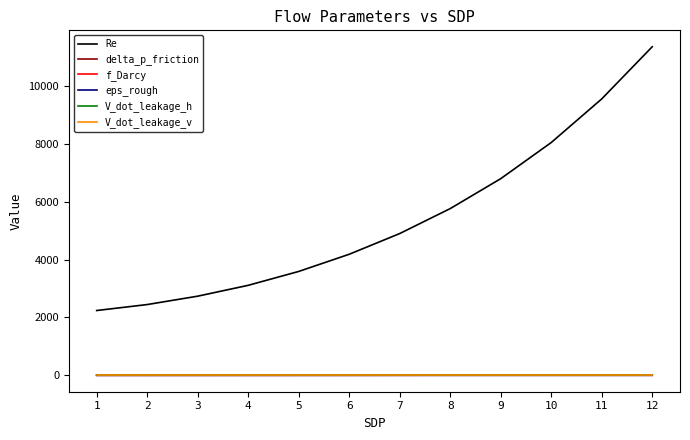

At which category is the sum across all series the highest?

12